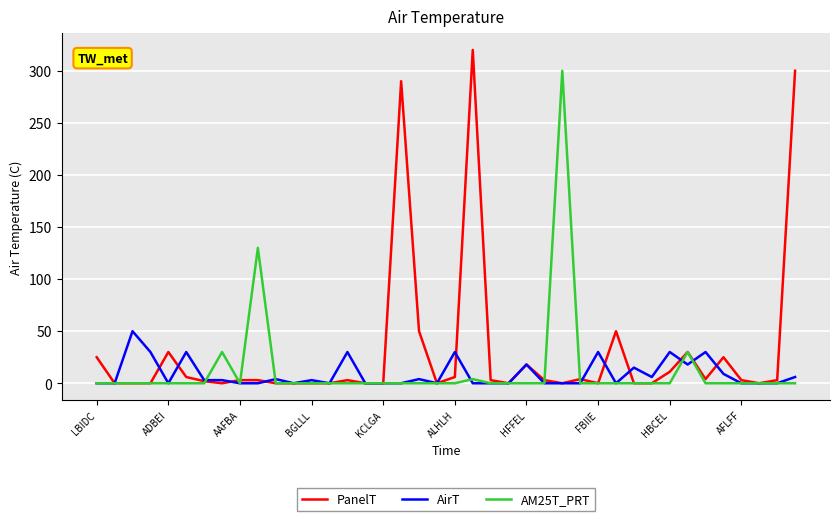

Which series has the largest range (max minus min)?

PanelT